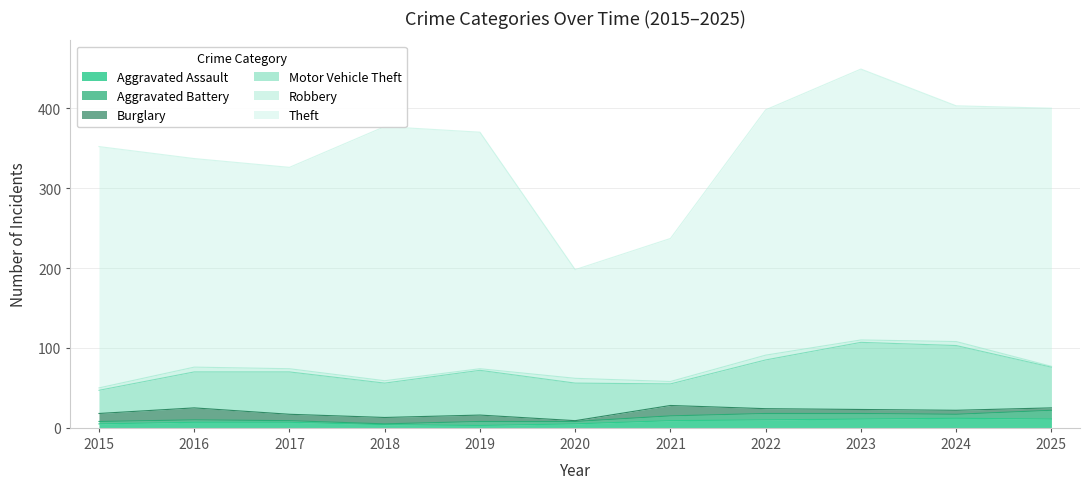

The value of Robbery at 2018 is 3. True or false?

True